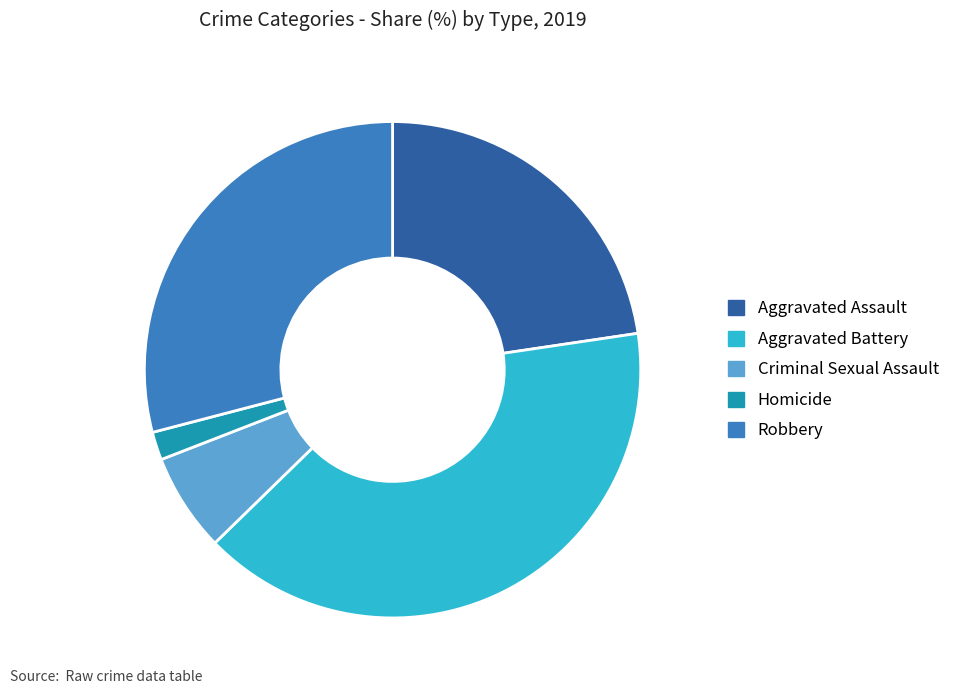

Combined, do Aggravated Battery and Homicide account for over 50%?

No